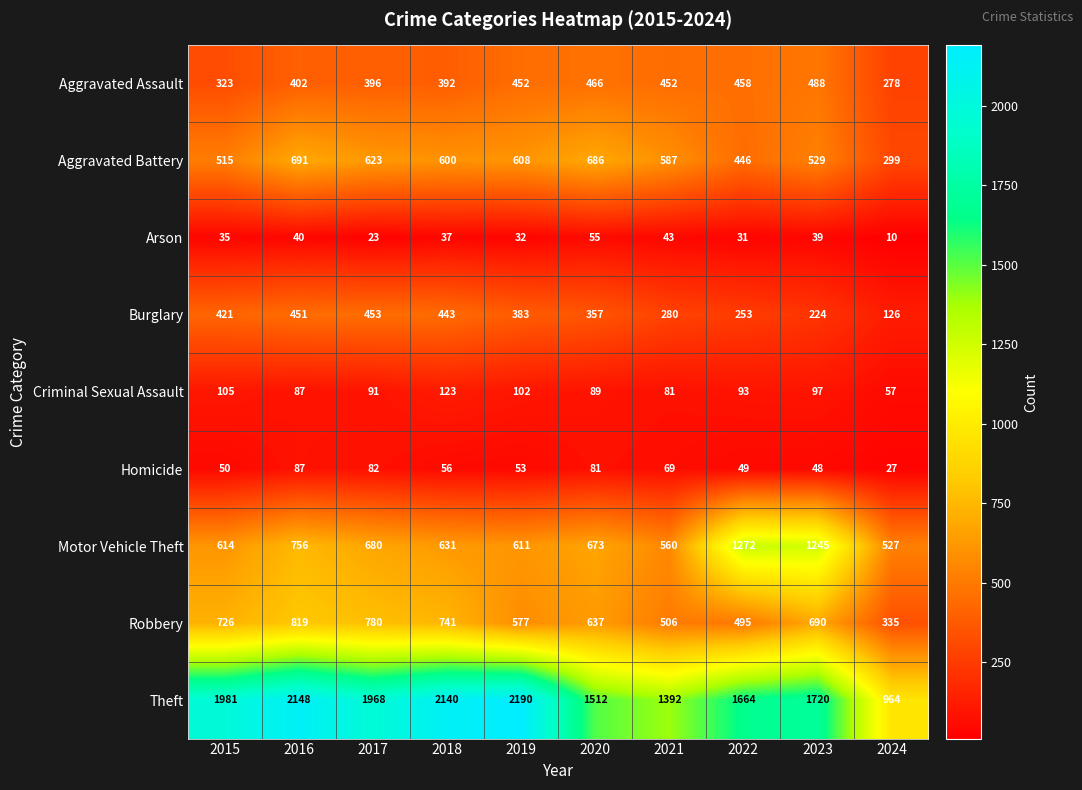

At 2020, list the series in order from smallest to largest.

Arson, Homicide, Criminal Sexual Assault, Burglary, Aggravated Assault, Robbery, Motor Vehicle Theft, Aggravated Battery, Theft